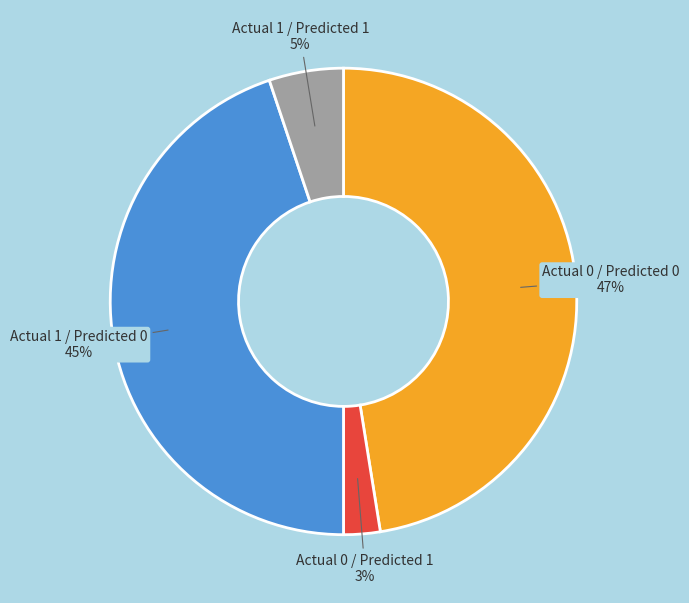

What is the largest slice in the pie chart?

Actual 0 / Predicted 0